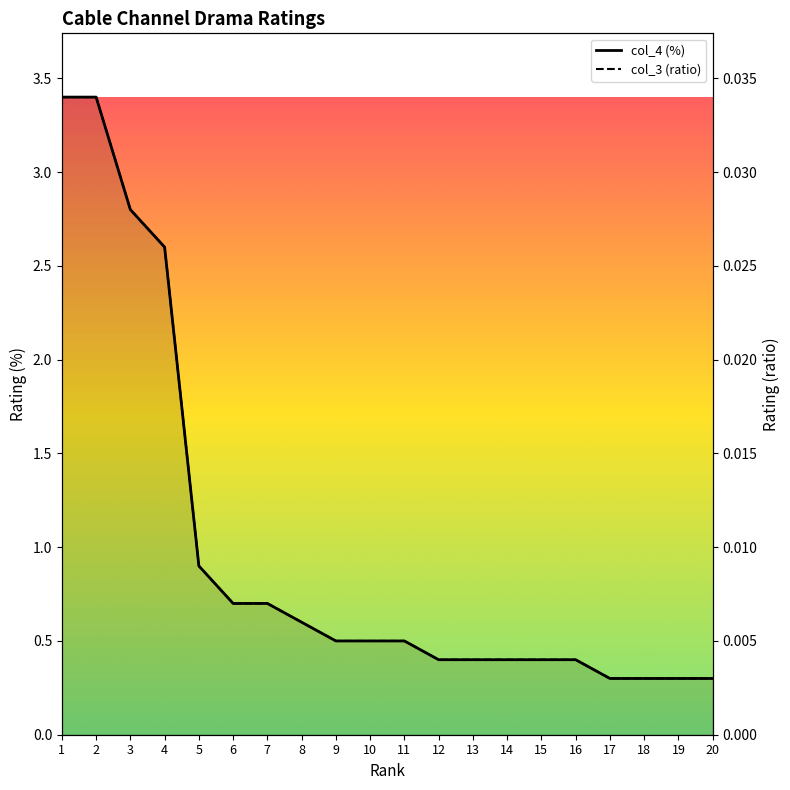

Does the chart have visible grid lines?

No